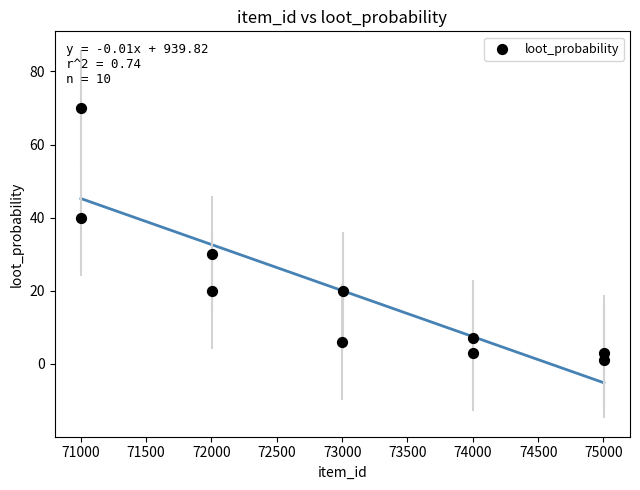

What is the range of Y values (max minus min)?

69